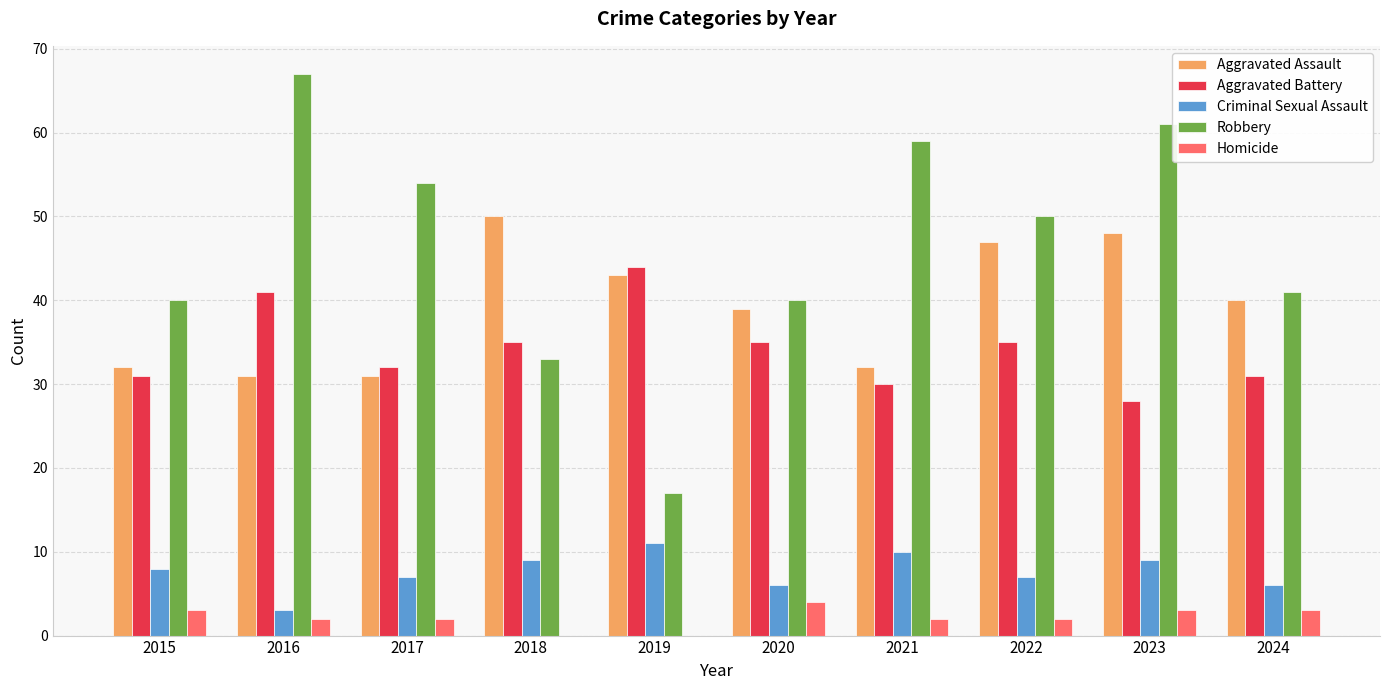

Which series changed the most between 2015 and 2024?

Aggravated Assault